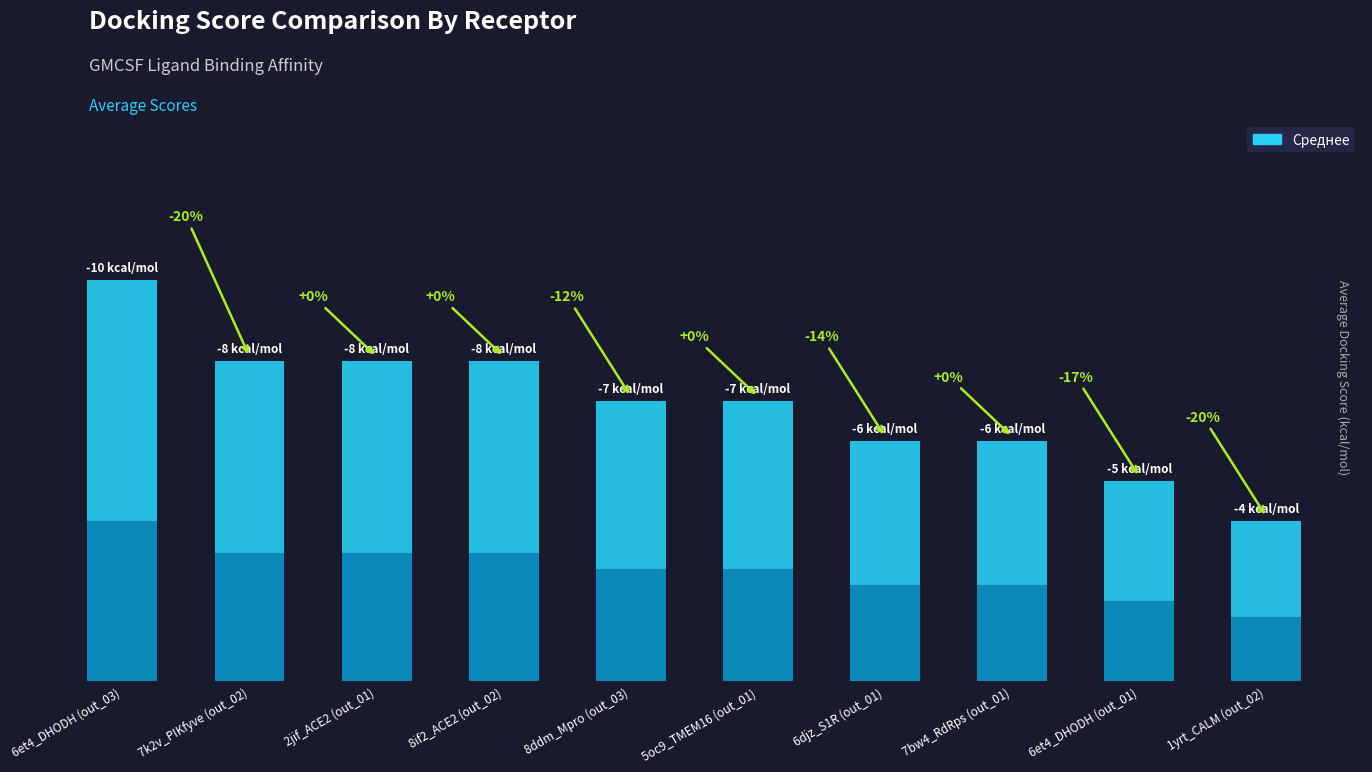

At which label does the data first exceed -7?

6djz_S1R (out_01)